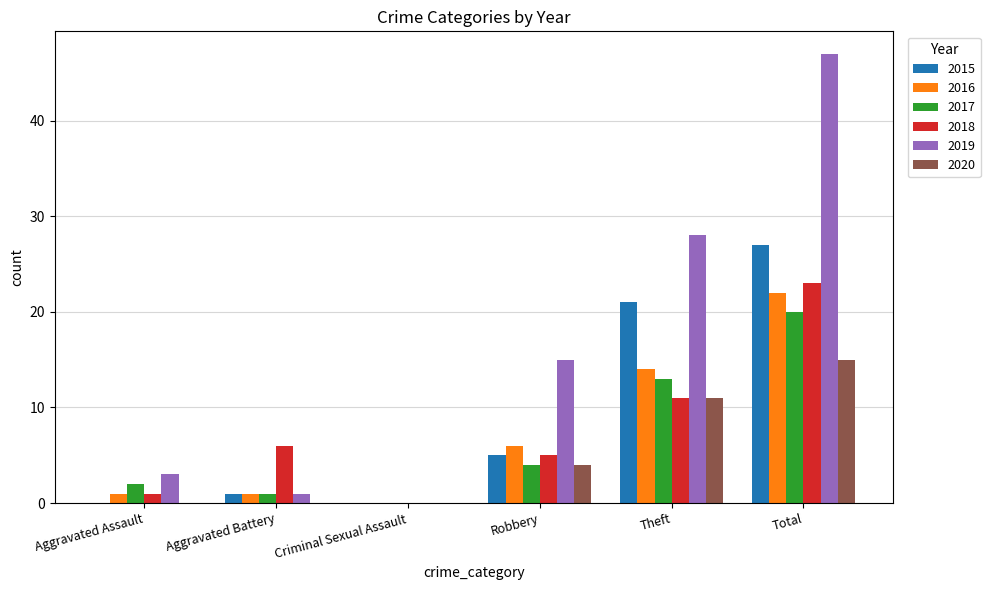

Reading left to right, transcribe all the data shown in this chart.

2015: 0	1	0	5	21	27
2016: 1	1	0	6	14	22
2017: 2	1	0	4	13	20
2018: 1	6	0	5	11	23
2019: 3	1	0	15	28	47
2020: 0	0	0	4	11	15